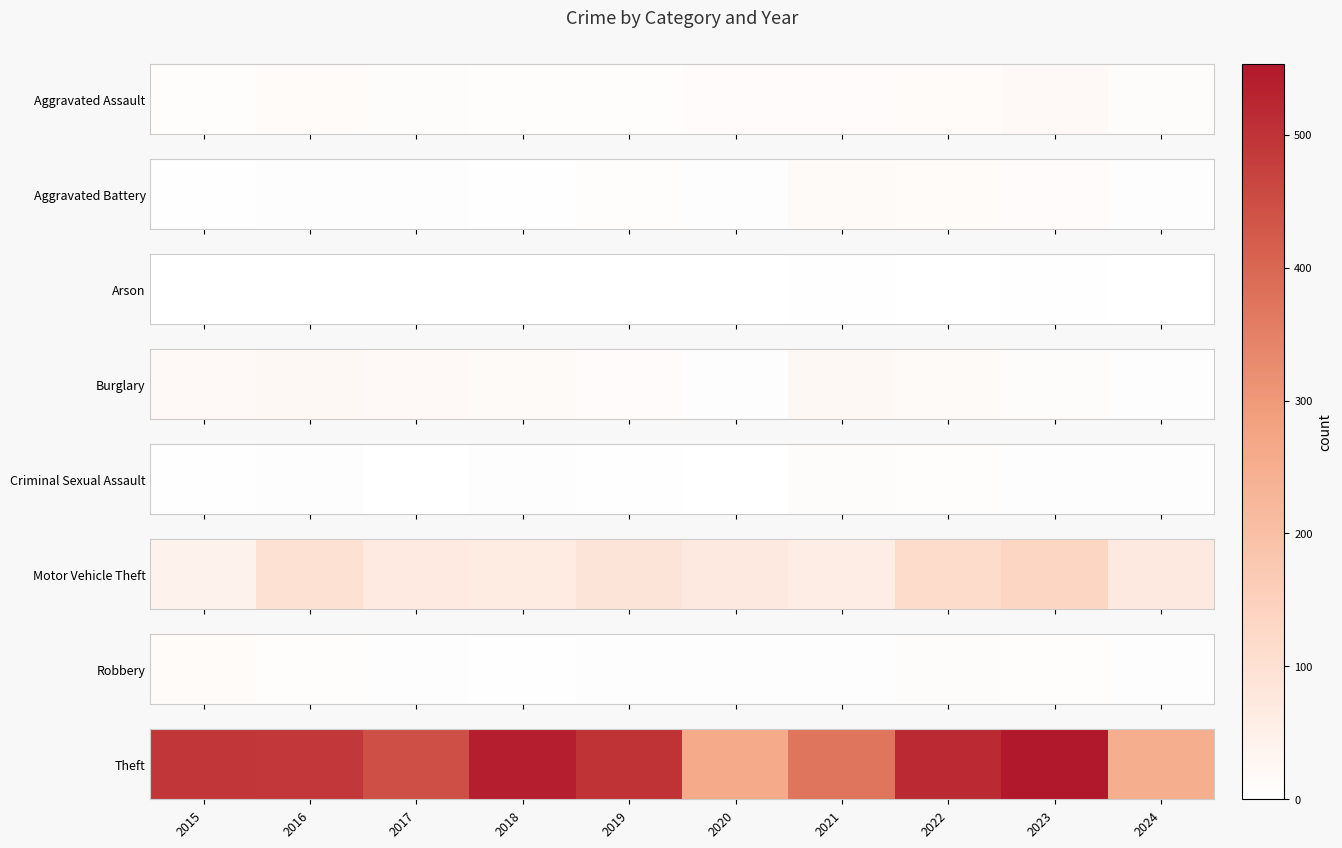

What is the maximum value shown in the chart?

553